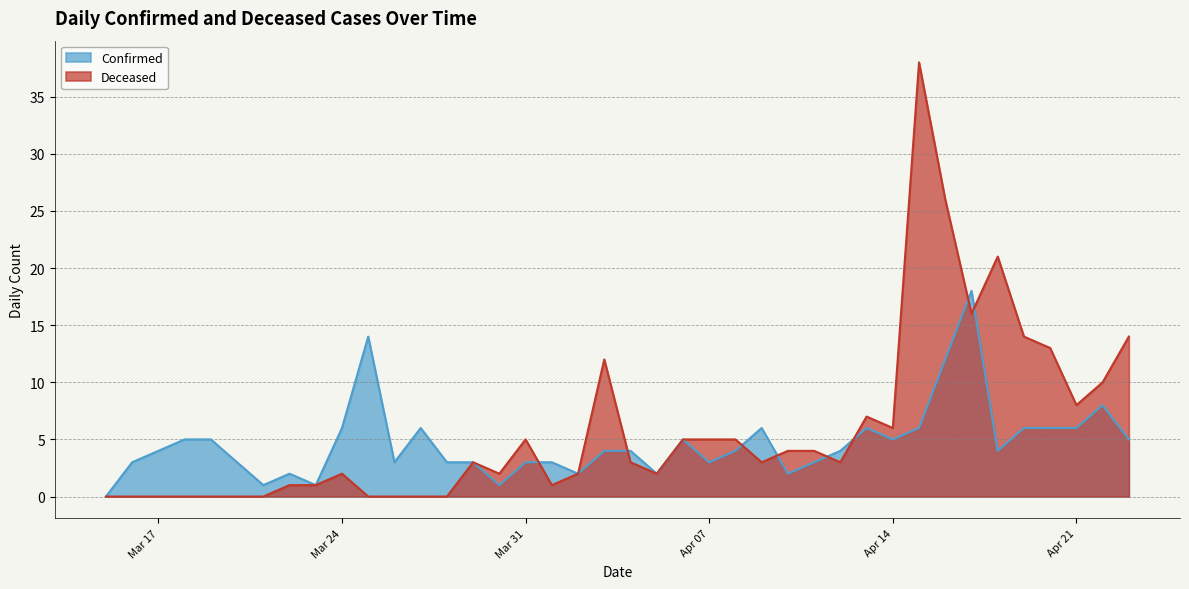

True or false: Deceased has a value of 2 at Mar 24.

True